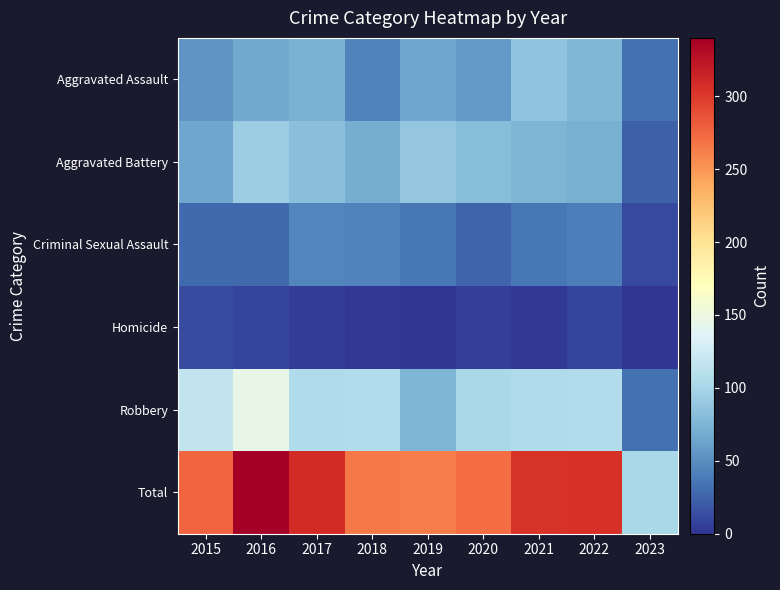

Which series changed the most between 2017 and 2023?

Total